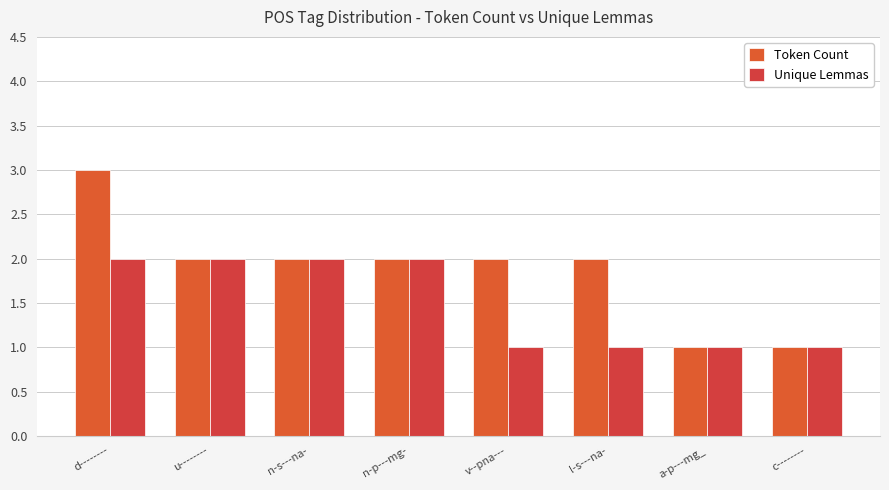

What is the lowest value of the Token Count series?

1